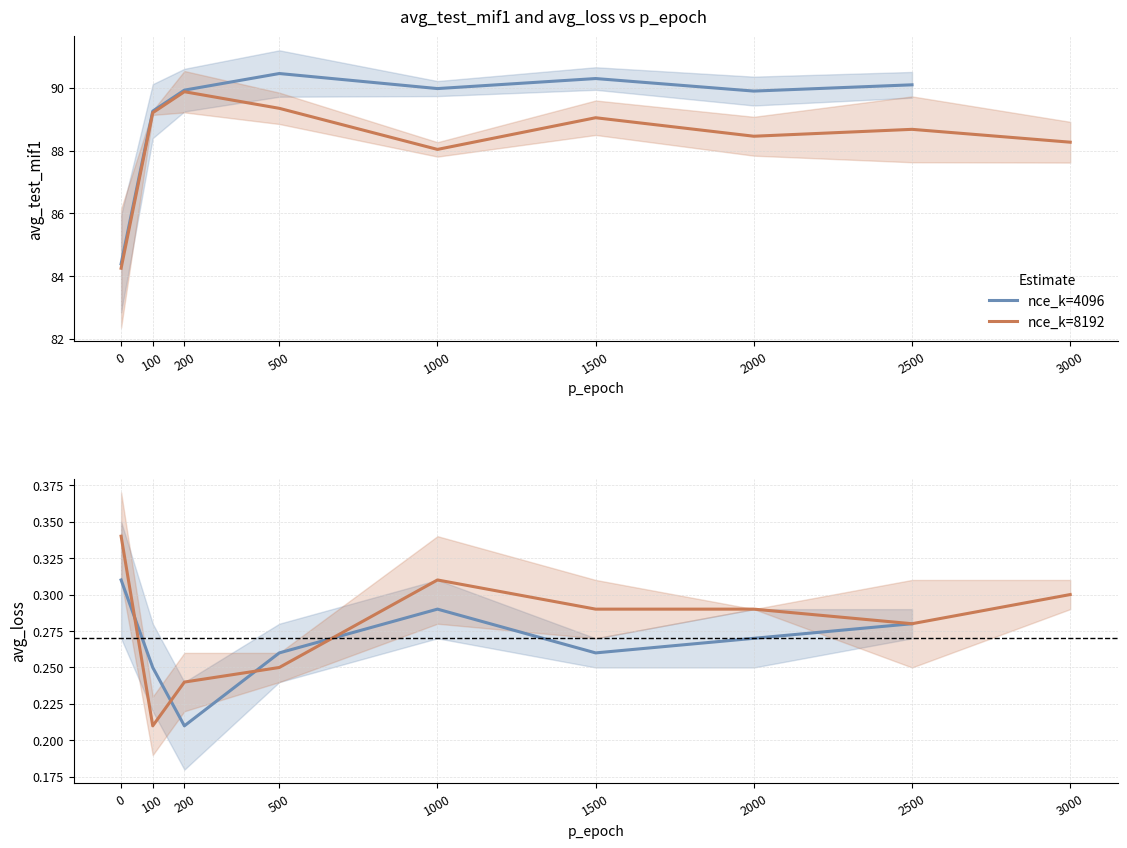

Which series has the widest spread of values?

nce_k=8192